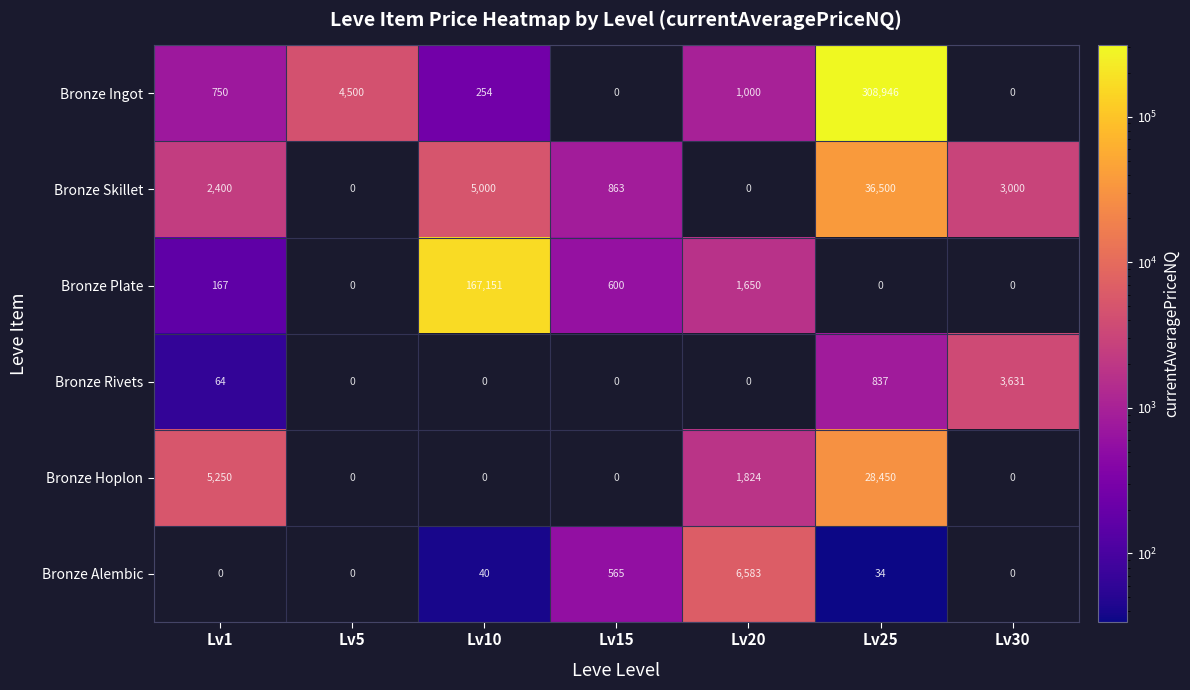

Which series has the largest range (max minus min)?

Bronze Ingot